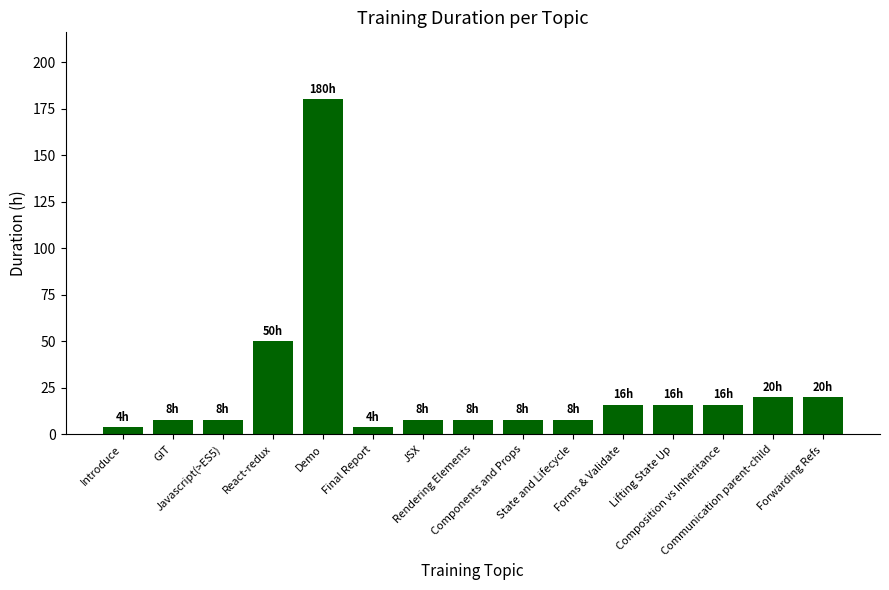

Reading right to left, list all the values displayed in this chart.

20	20	16	16	16	8	8	8	8	4	180	50	8	8	4